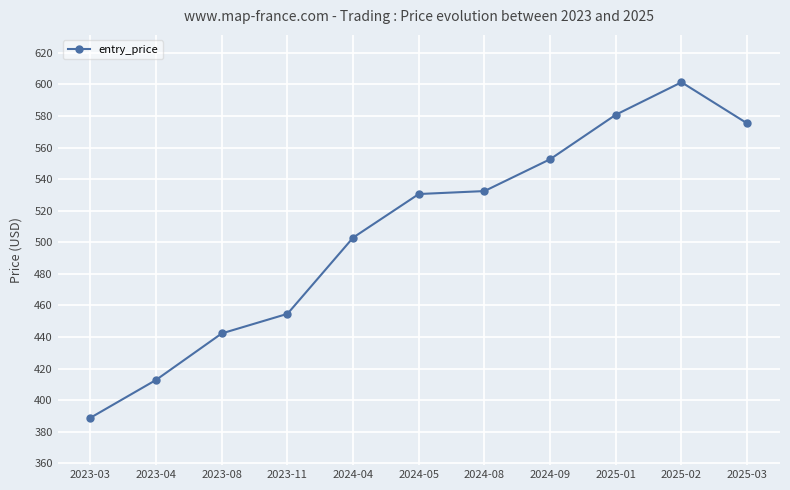

At which label does the data first exceed 530?

2024-05